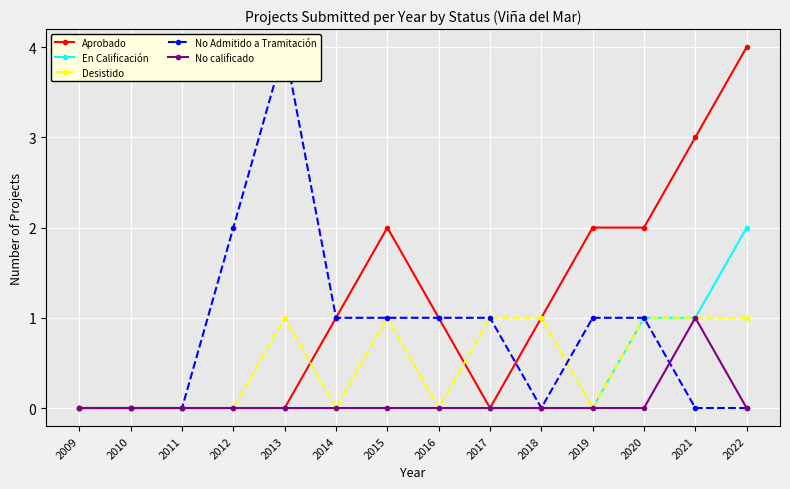

The En Calificación series shows 0 at 2016. True or false?

True